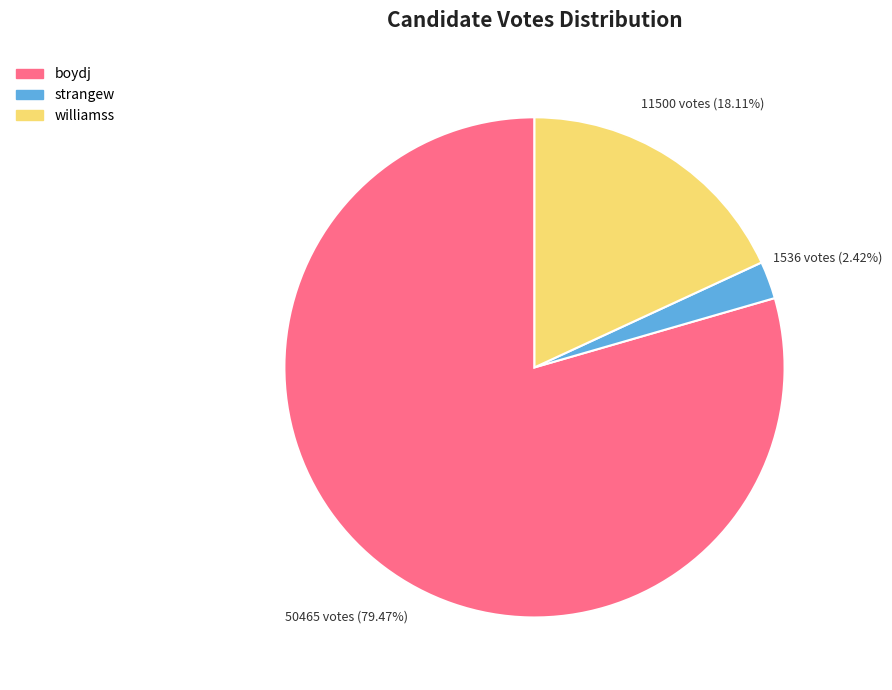

Which has a higher value, boydj or williamss?

boydj